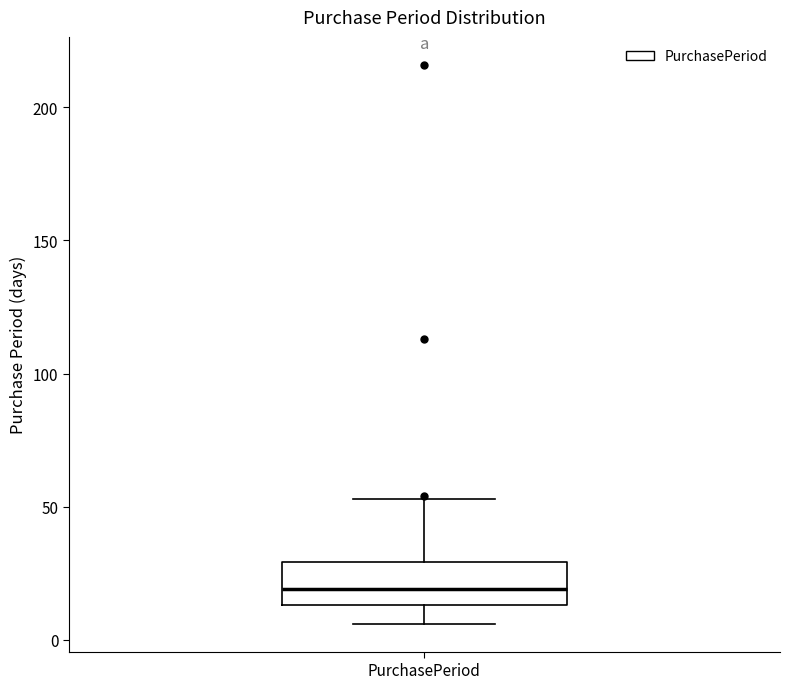

Where does the median line of the box for PurchasePeriod sit on the y-axis? The values are not printed on the chart, so give them approximately, as read against the axis.

20